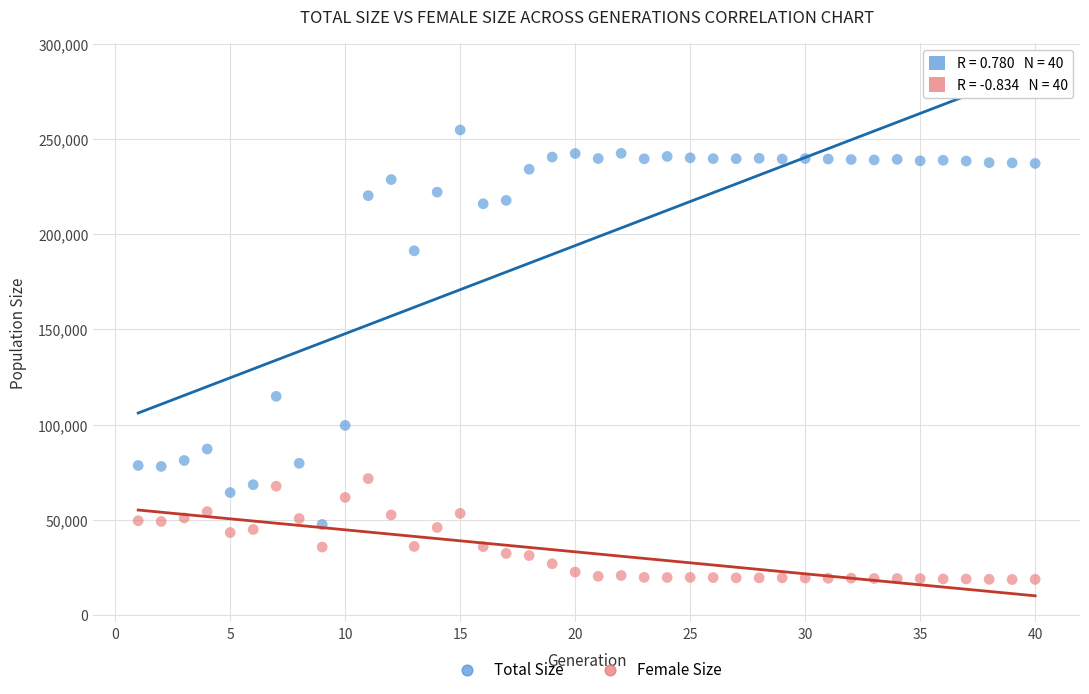

Which series has the largest Y range (max minus min)?

Total Size